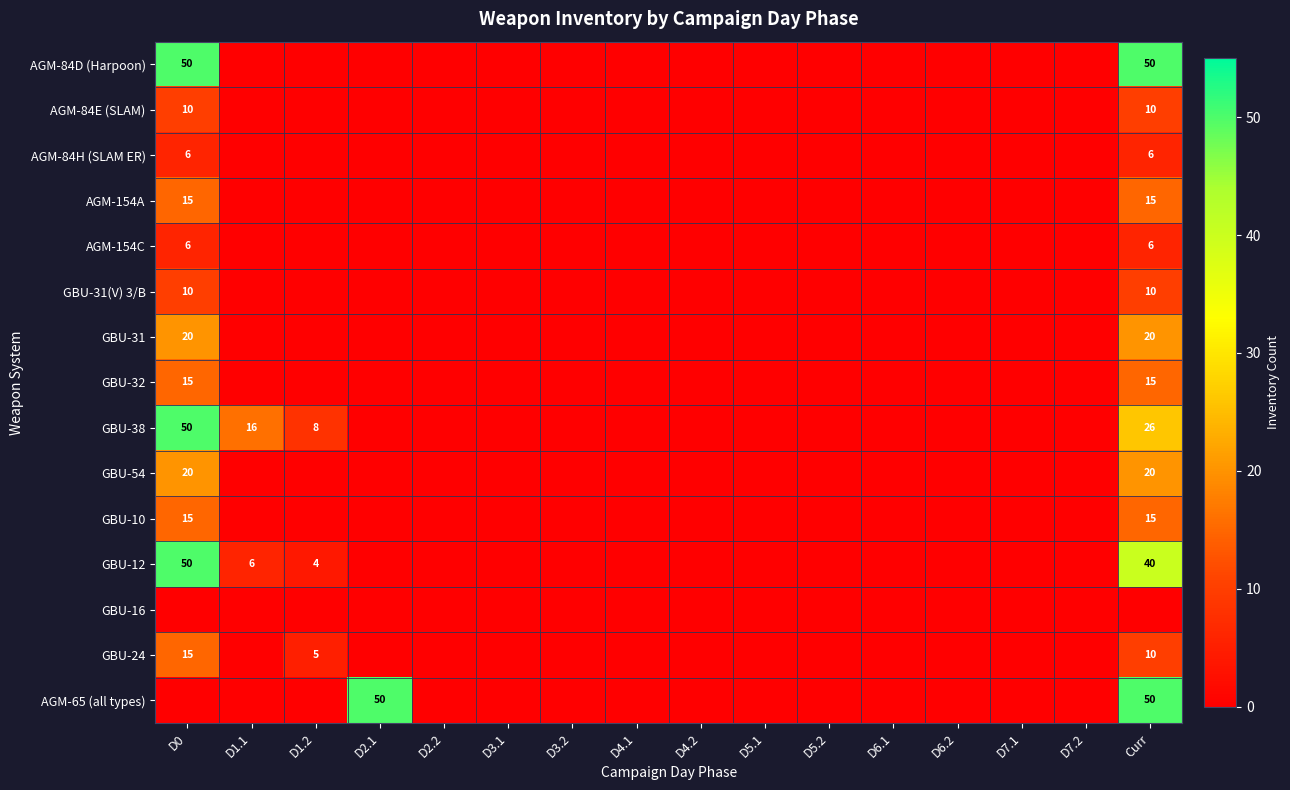

At which category does the chart reach its peak across all series?

D0